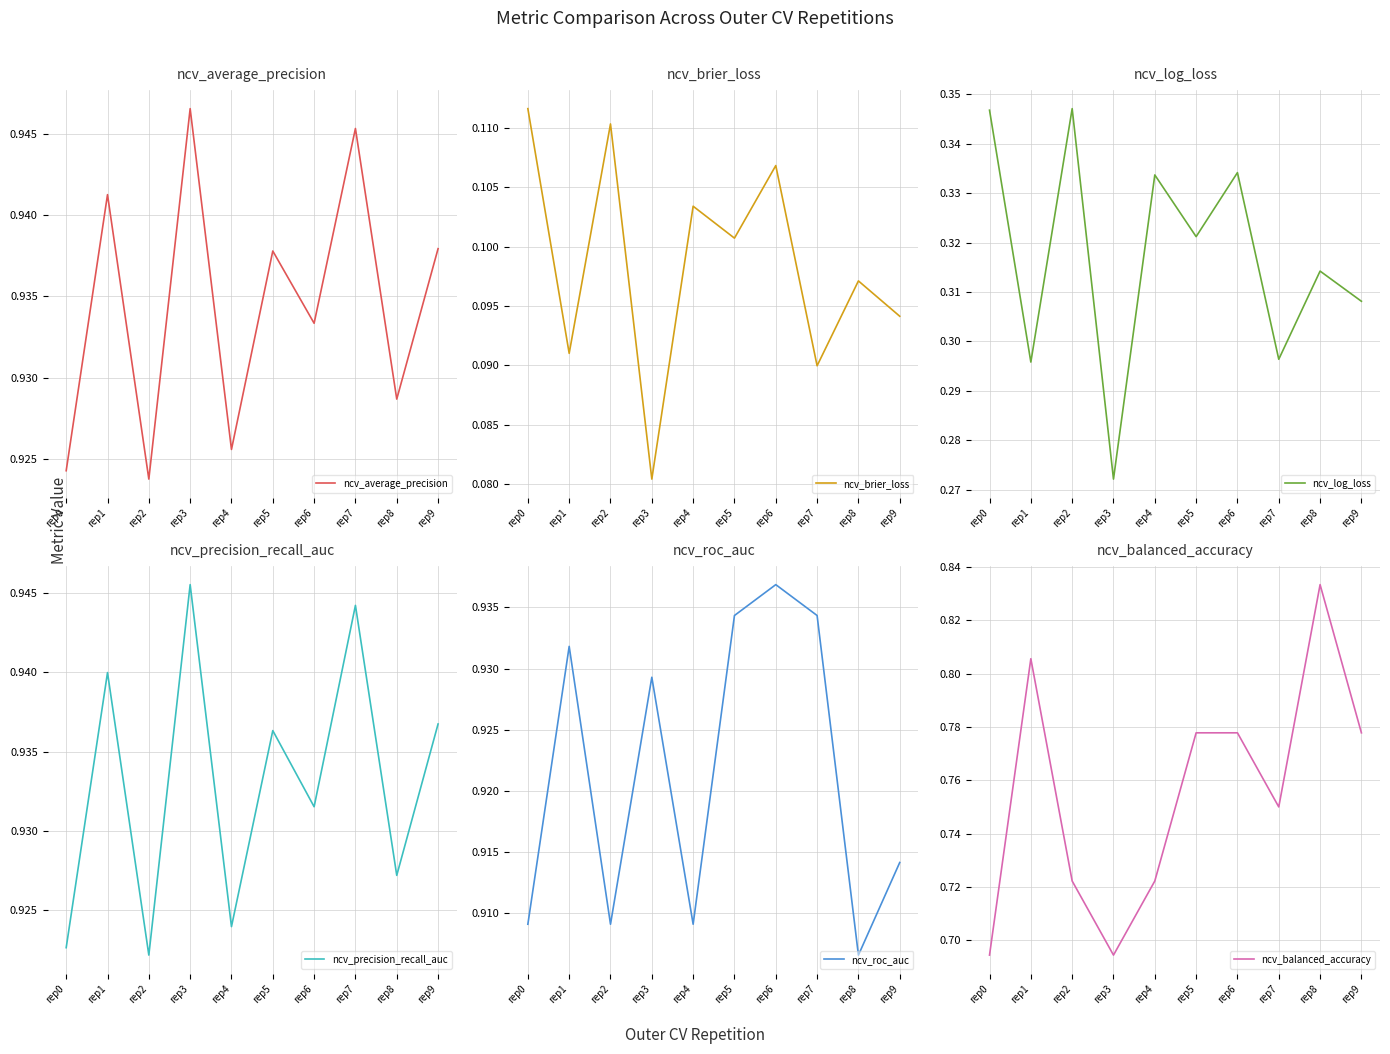

Which series has the largest total across all categories?

ncv_average_precision